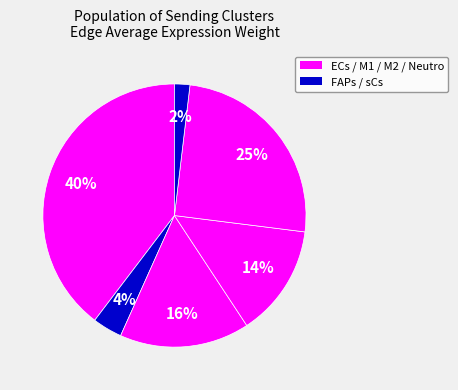

How many slices are in this pie chart?

6